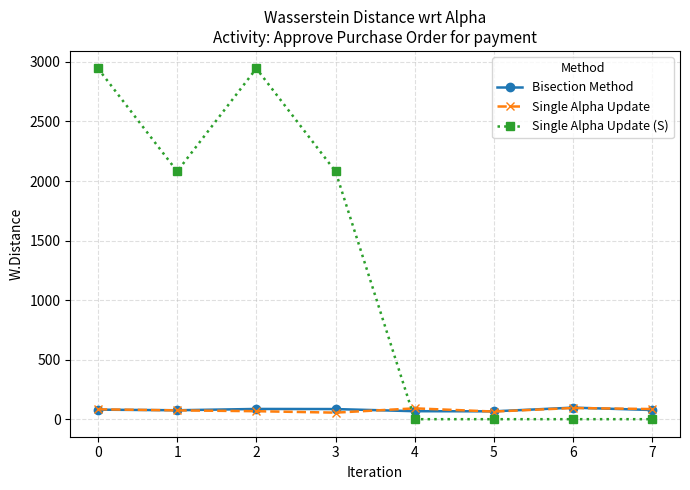

Where do Single Alpha Update (S) and Single Alpha Update first cross each other?

3 and 4